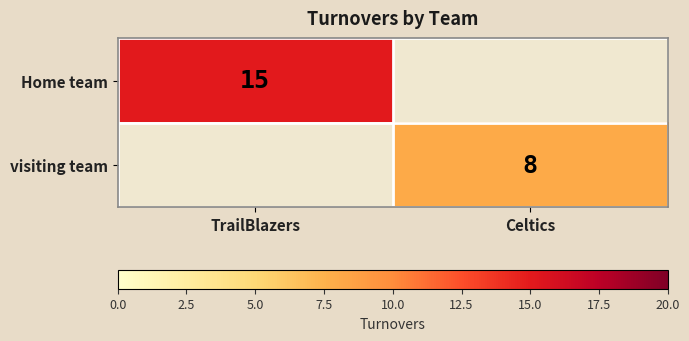

Is it true that visiting team equals 8 at Celtics?

True